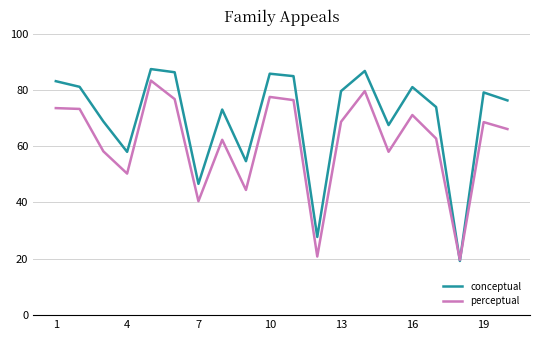

List the series in order of their overall mean, highest first.

conceptual, perceptual